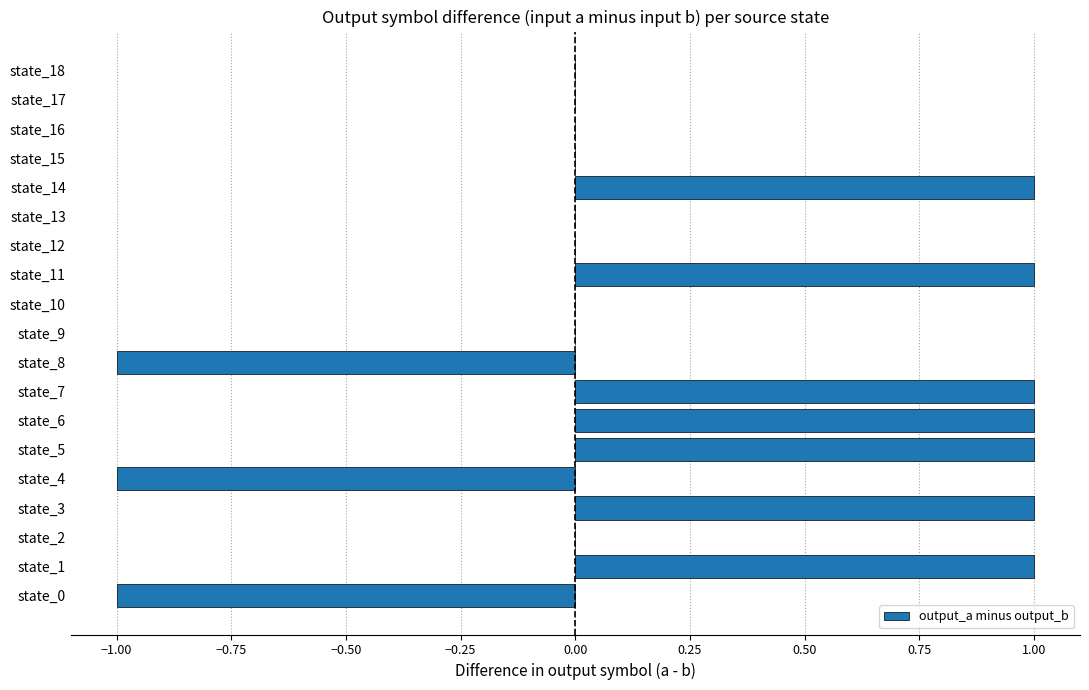

The chart shows a value of -1 at state_12. True or false?

False